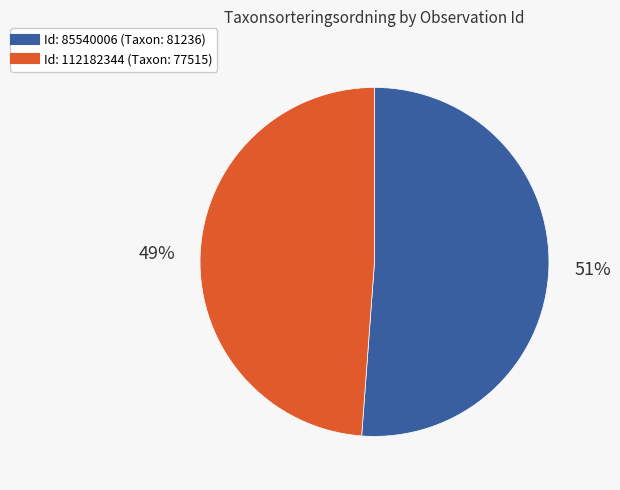

To the nearest percent, what is the average slice percentage?

50%